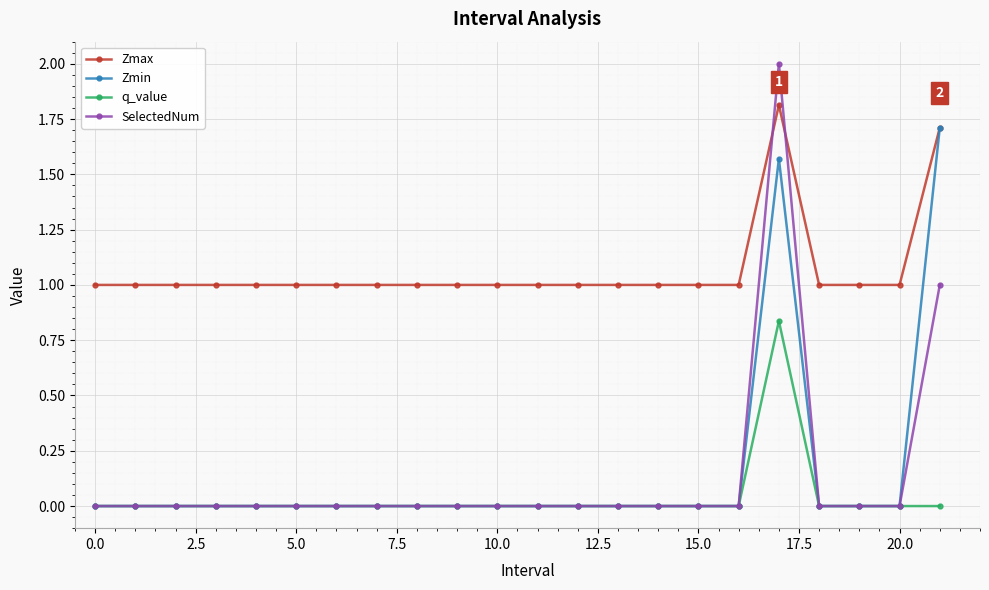

List the series in order of their peak value, lowest first.

q_value, Zmin, Zmax, SelectedNum